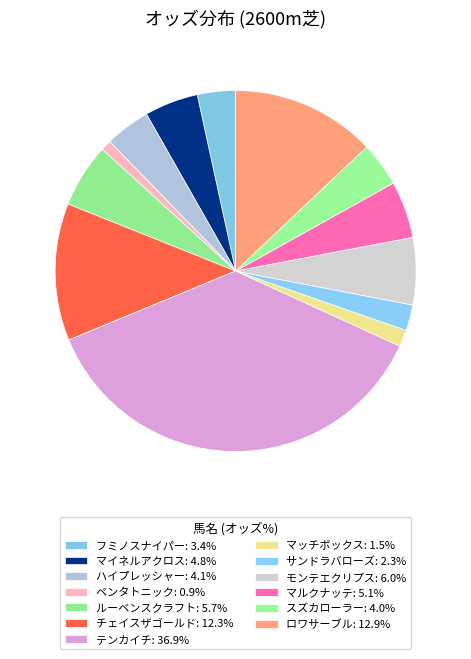

How many segments does this pie chart have?

13